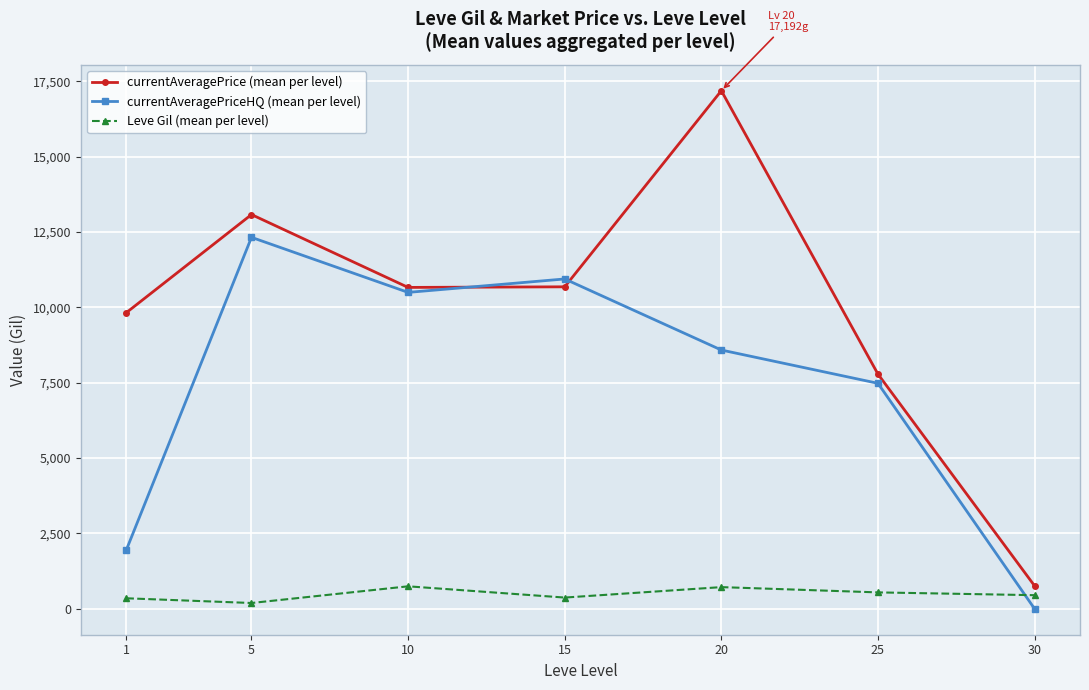

How many data points does each series have?

7